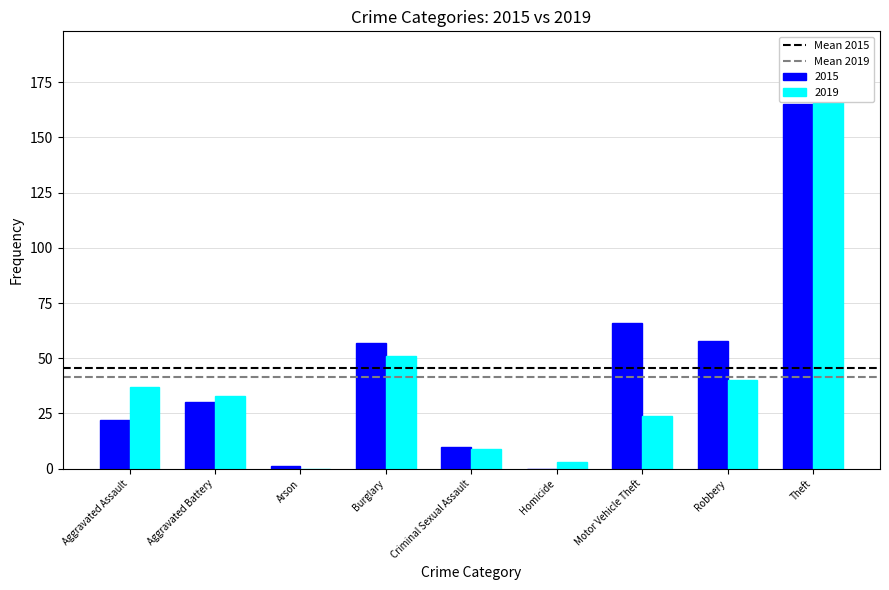

What is the greatest value displayed?

45.4